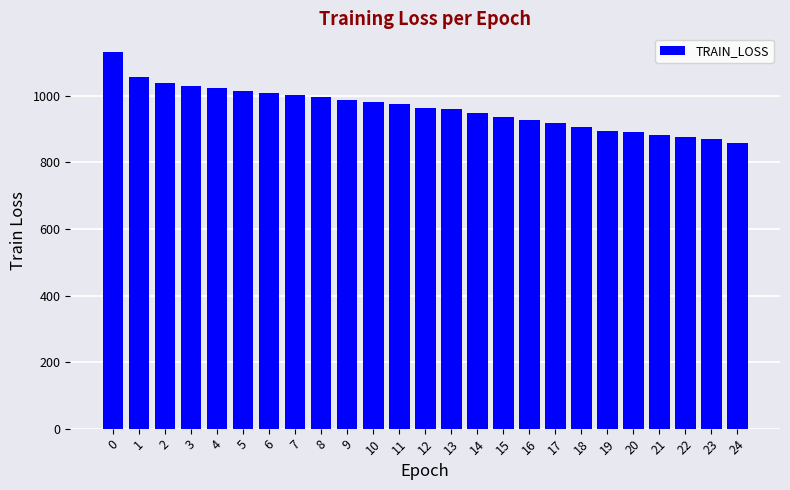

What is the greatest value displayed?

1131.6